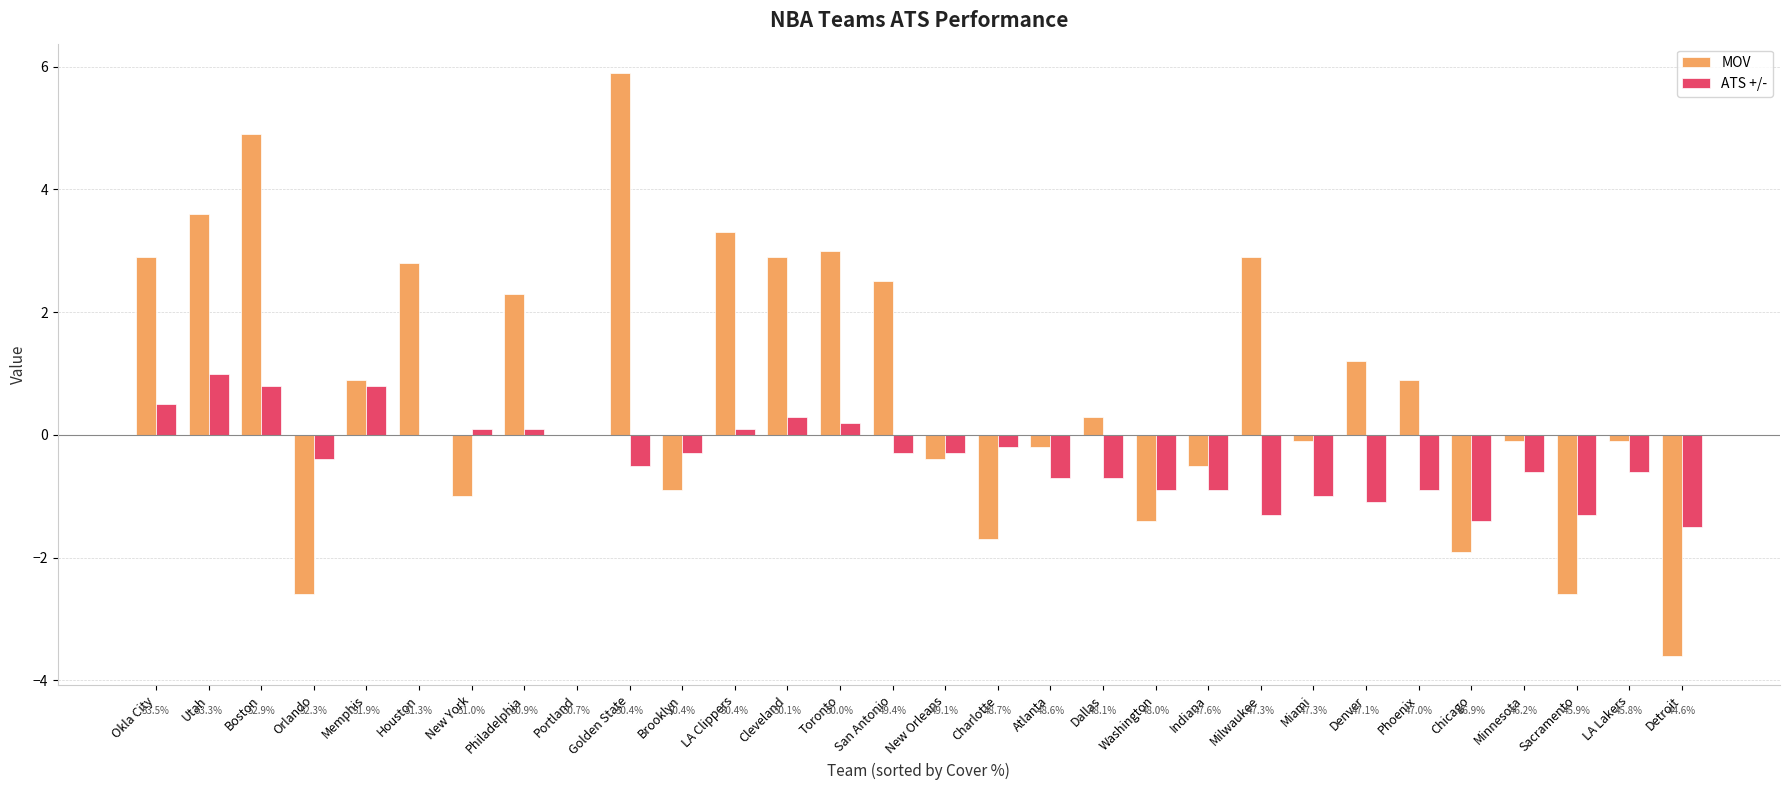

Rank the series at Phoenix from lowest to highest value.

ATS +/-, MOV